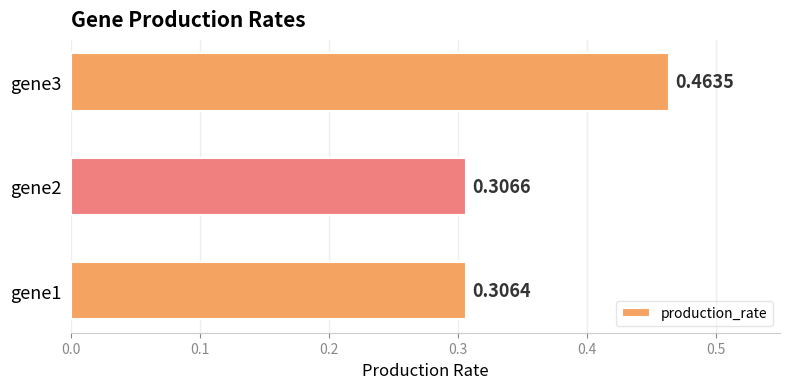

What is the average value?

0.4